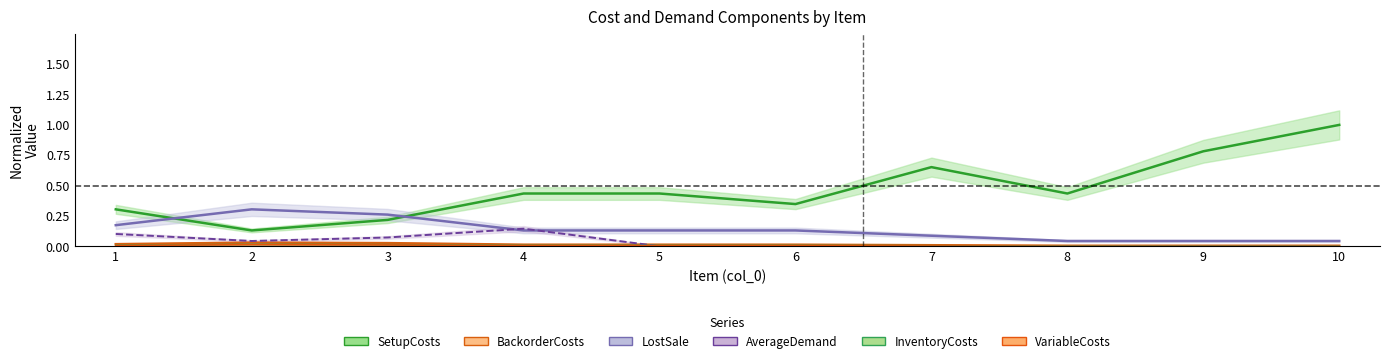

After their last crossing, which series has the higher values: AverageDemand or VariableCosts?

VariableCosts